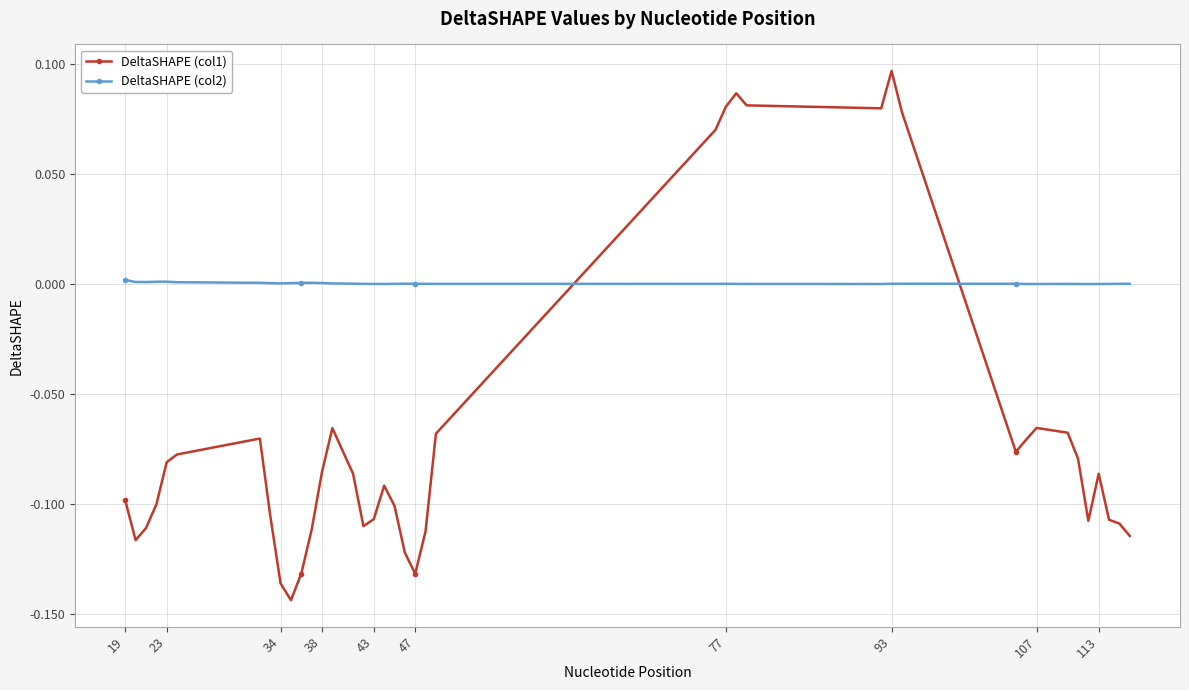

Which series ends up on top after the final intersection of DeltaSHAPE (col1) and DeltaSHAPE (col2)?

DeltaSHAPE (col2)